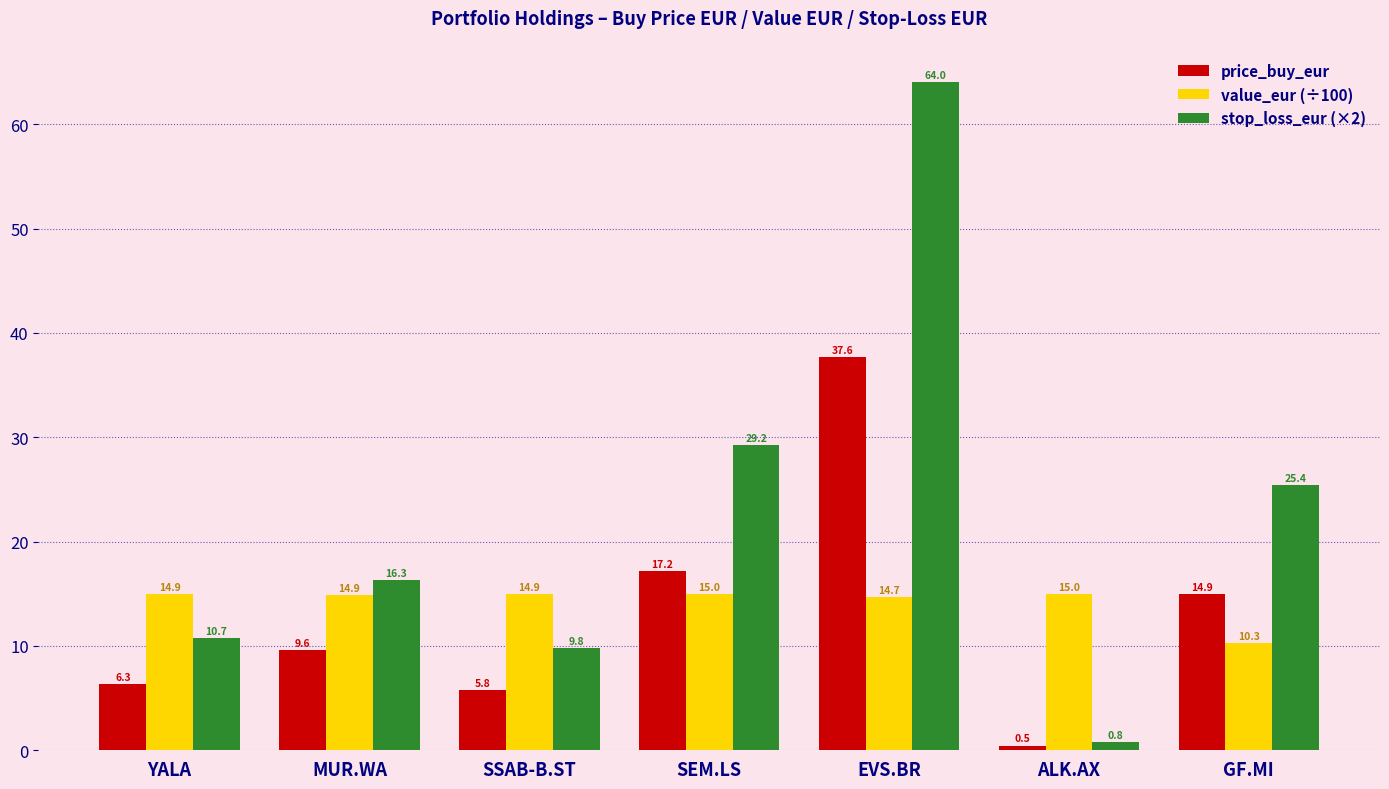

Are the bars grouped side by side (vs. stacked)?

Yes